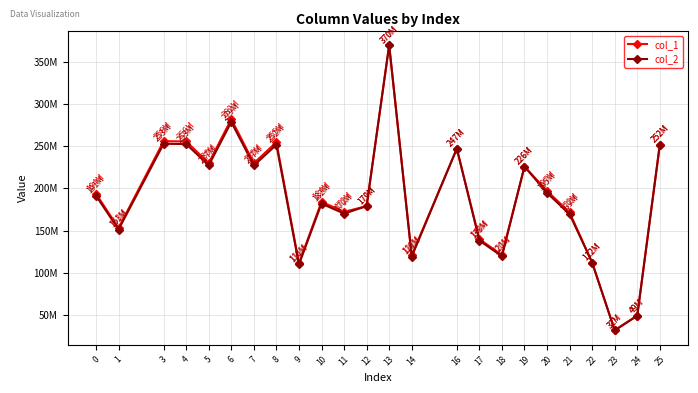

Which label corresponds to the smallest value in the chart?

23